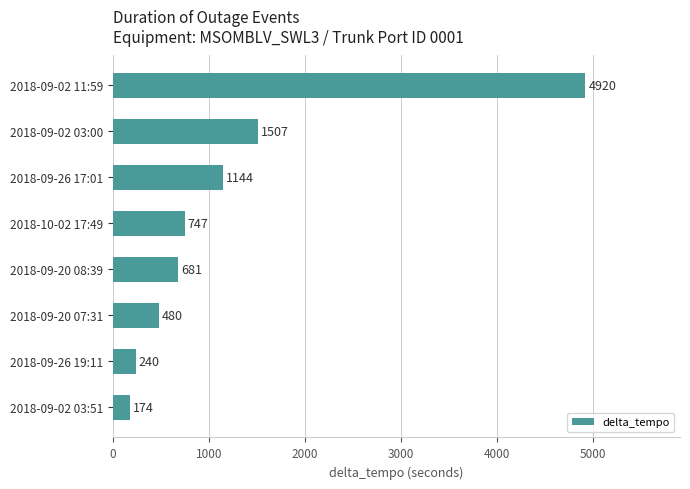

Does the chart contain any negative values?

No